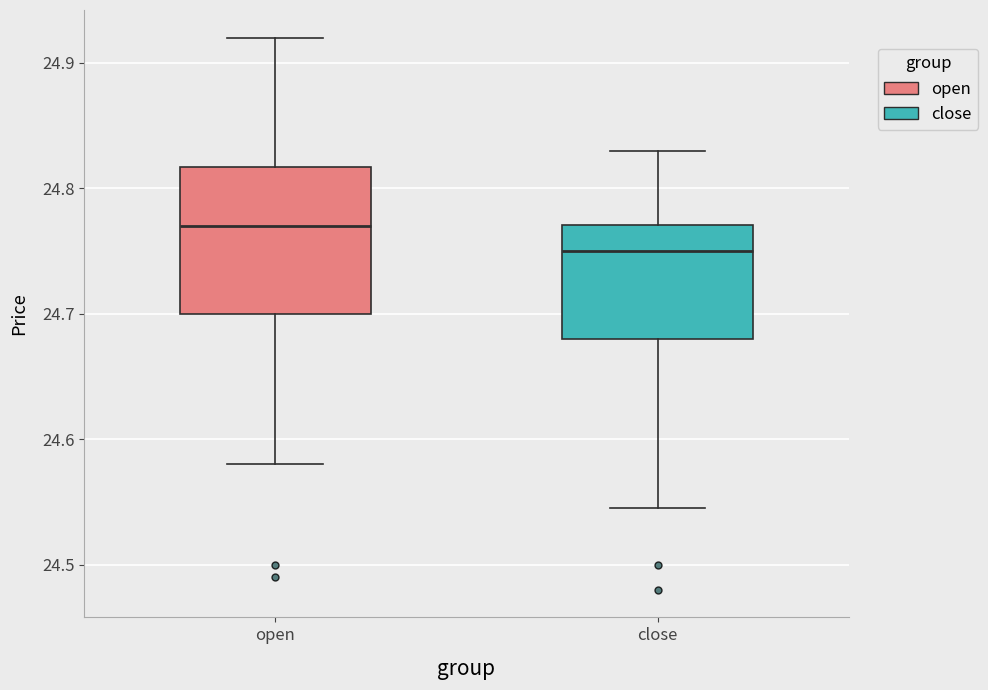

Reading left to right, transcribe this box plot: for each box, give where its median line is, the range the box spans, and where its two whiskers end, as read against the y-axis. The values are not printed on the chart, so give them approximately, as read against the axis.

open: median 24.77, box 24.70 to 24.82, whiskers 24.58 to 24.92
close: median 24.75, box 24.68 to 24.77, whiskers 24.55 to 24.83